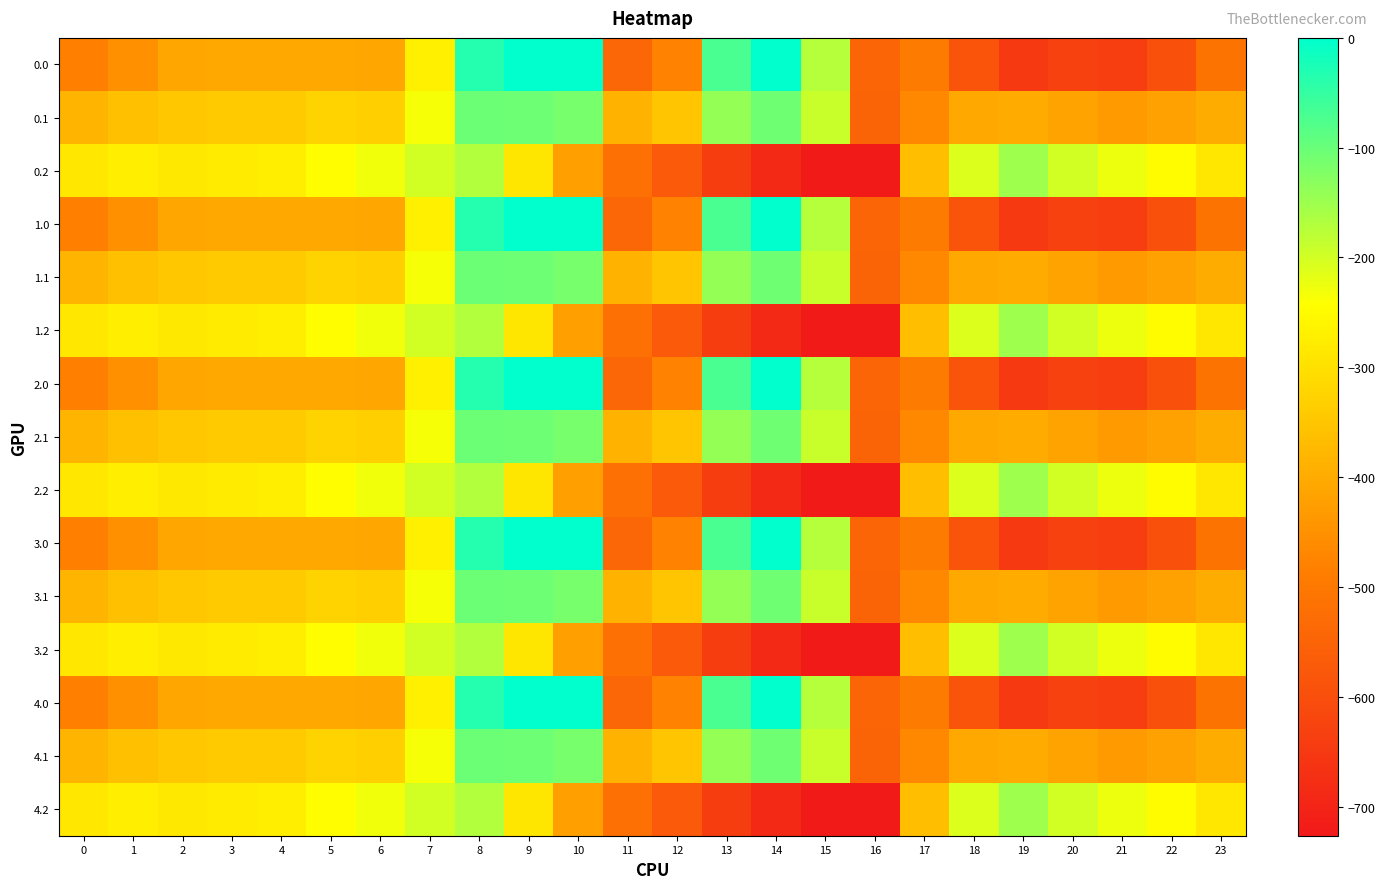

What is the total value across all series at 12?

-6996.1